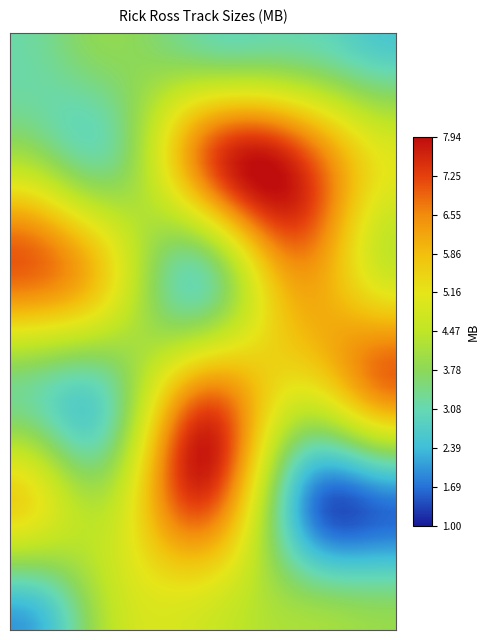

What is the minimum value shown in the chart?

1.0